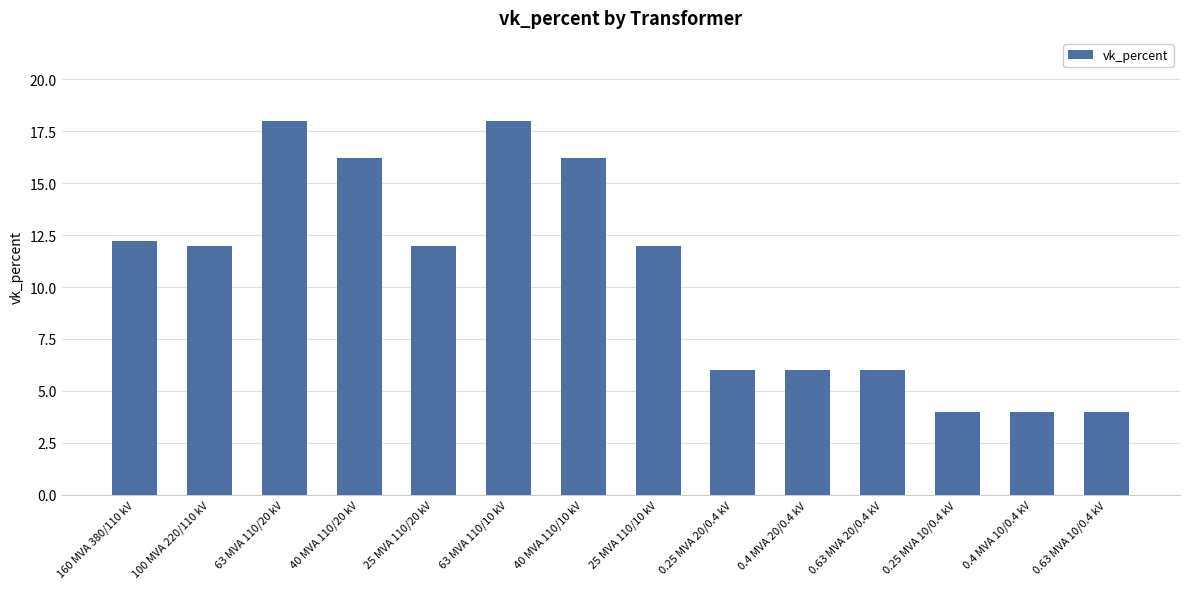

Is it true that the value at 0.63 MVA 20/0.4 kV is 10.2?

False